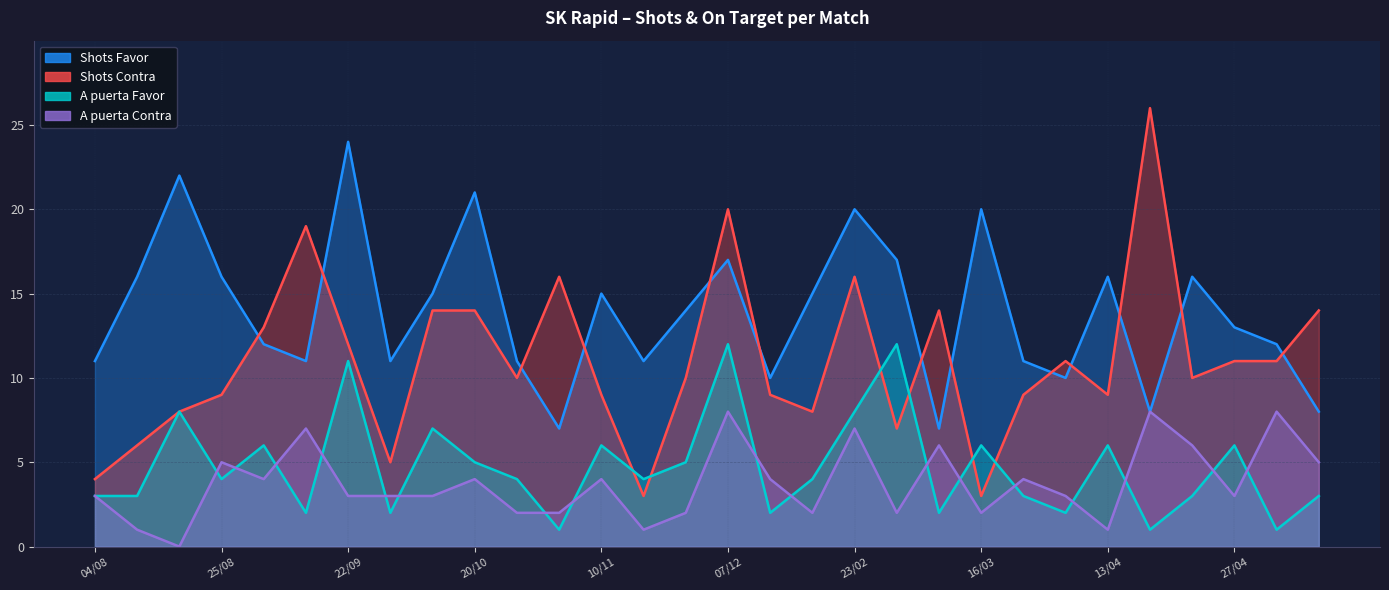

Which category has the lowest value in the A puerta Favor series?

02/11